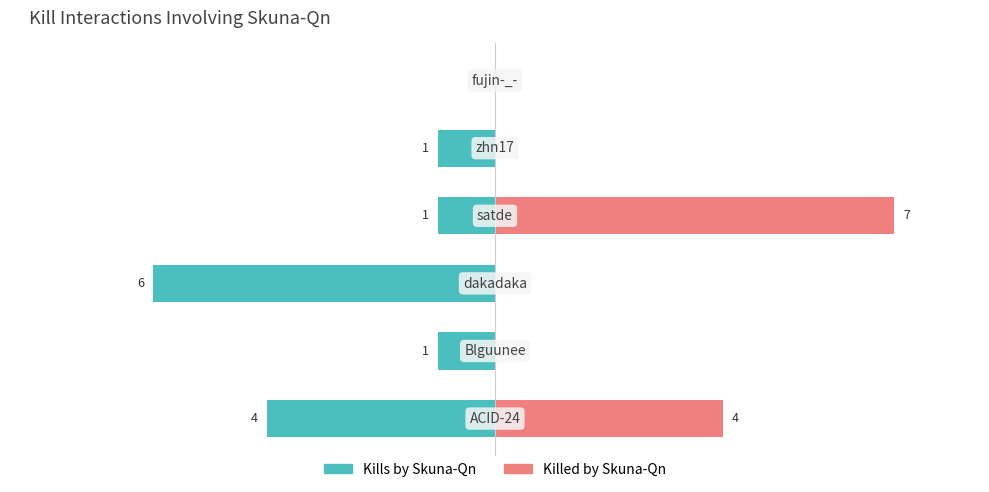

Reading left to right, what are all the values shown in this chart?

Kills by Skuna-Qn: -4	-1	-6	-1	-1	0
Killed by Skuna-Qn: 4	0	0	7	0	0